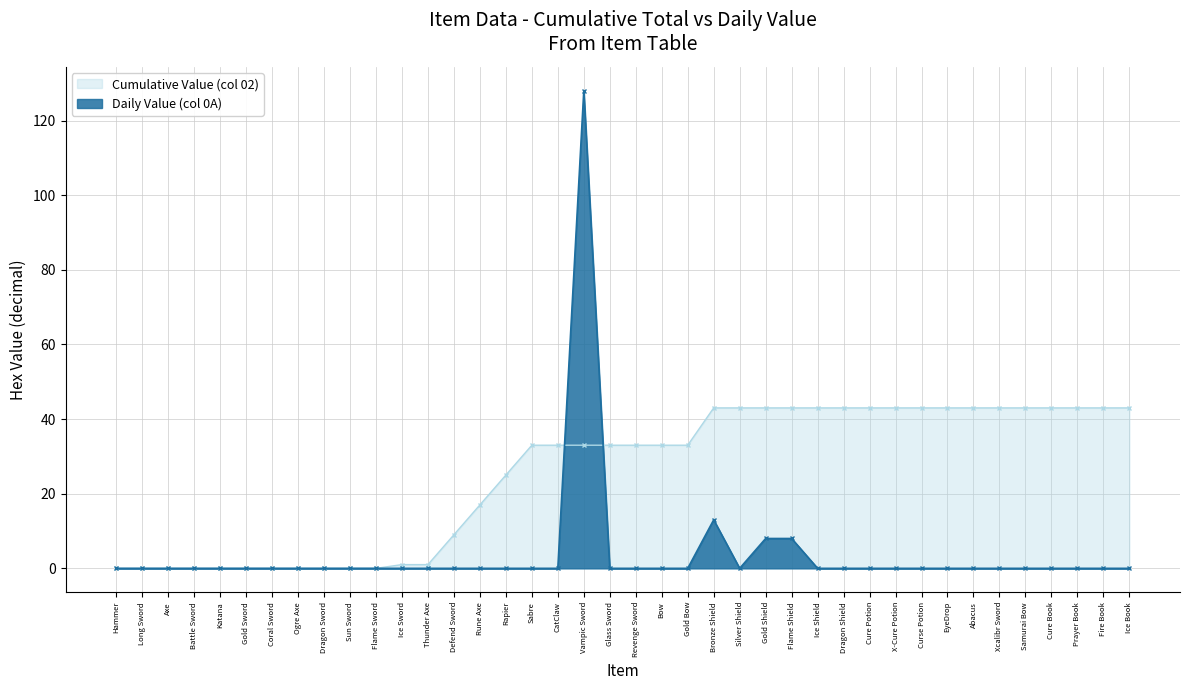

What is the label of the 6th point from the right?

Xcalibr Sword